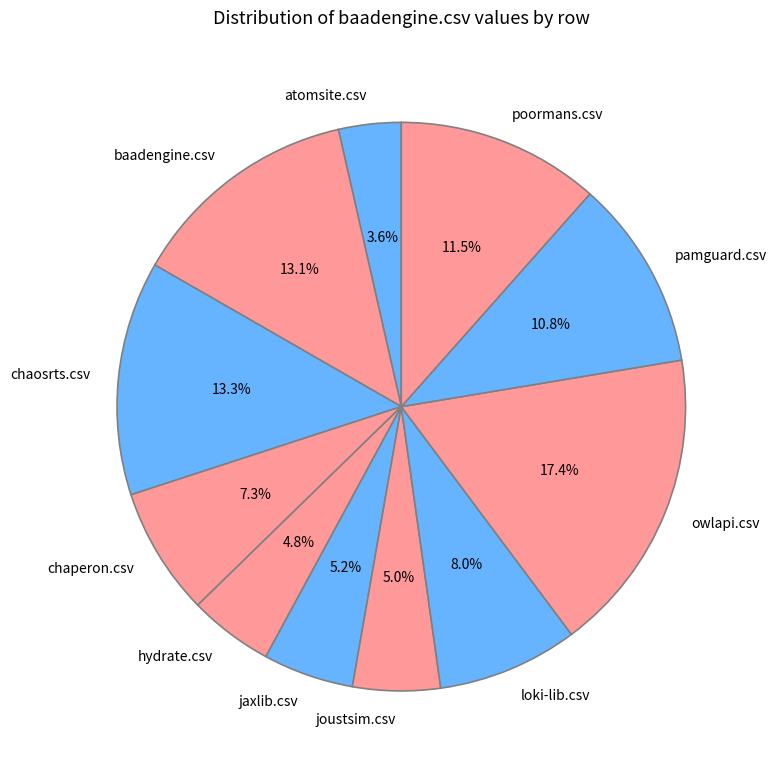

Which slice is the largest?

owlapi.csv